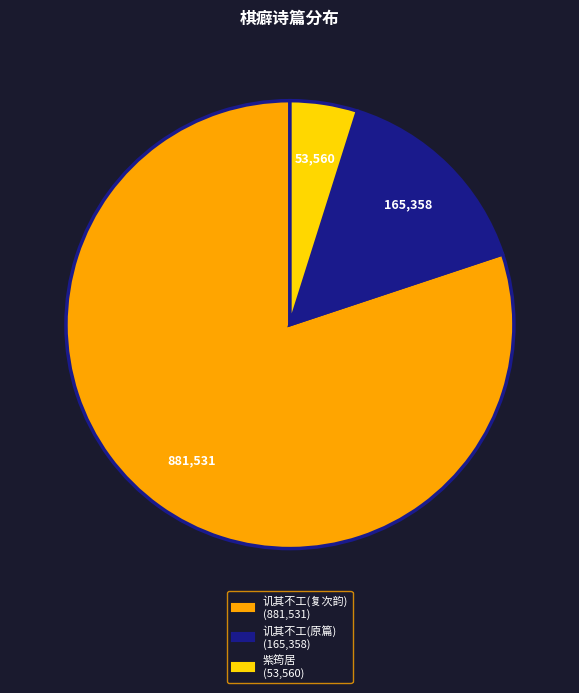

Does any single category account for the majority?

Yes